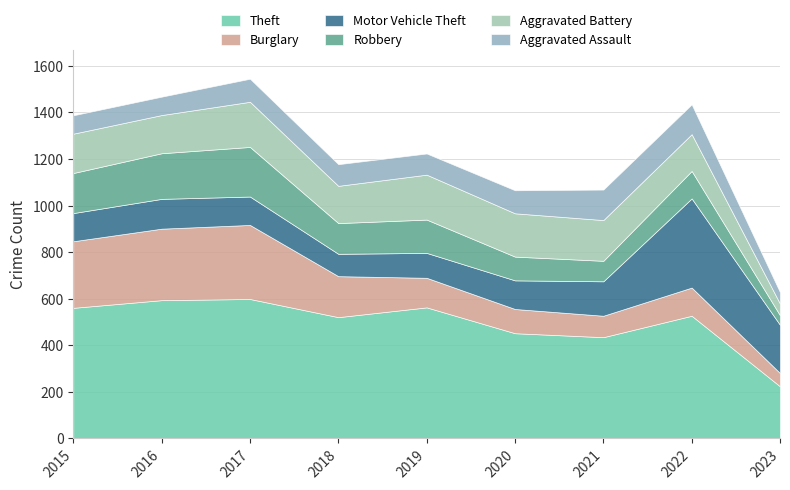

What is the highest value of the Aggravated Battery series?

194